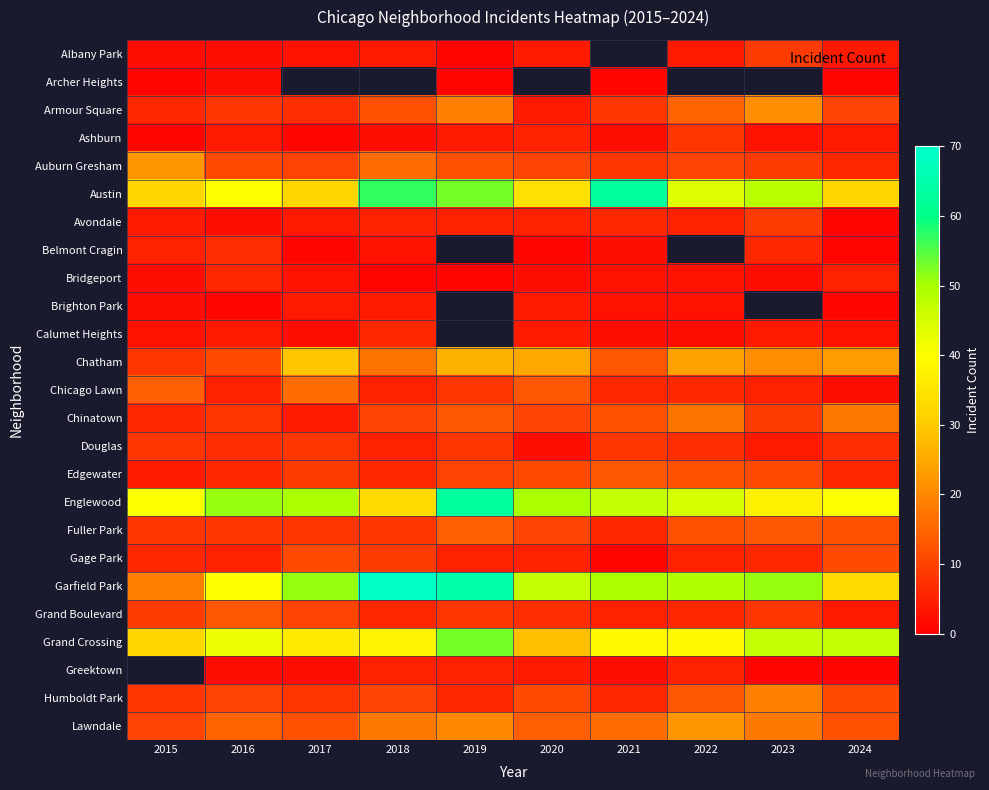

Which series has the largest range (max minus min)?

Garfield Park